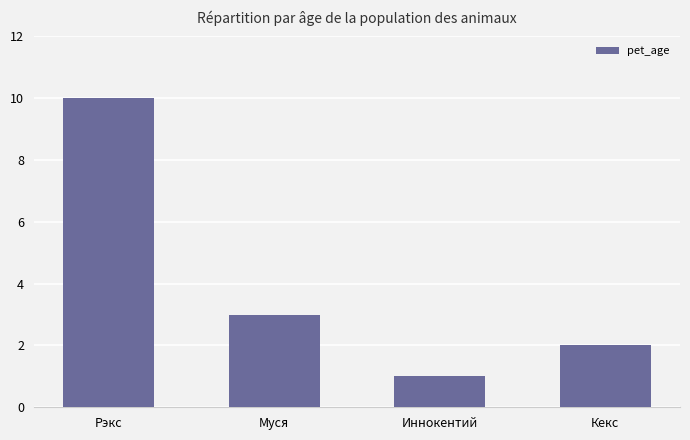

How many bars are there in total?

4